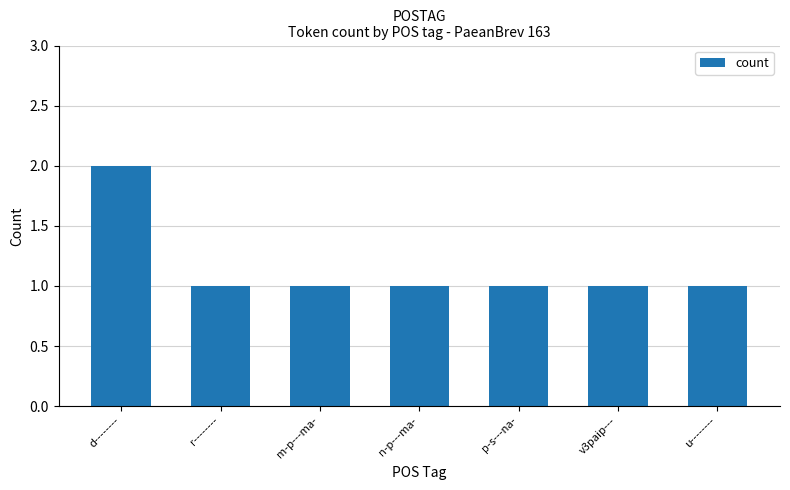

How many bars are there in total?

7